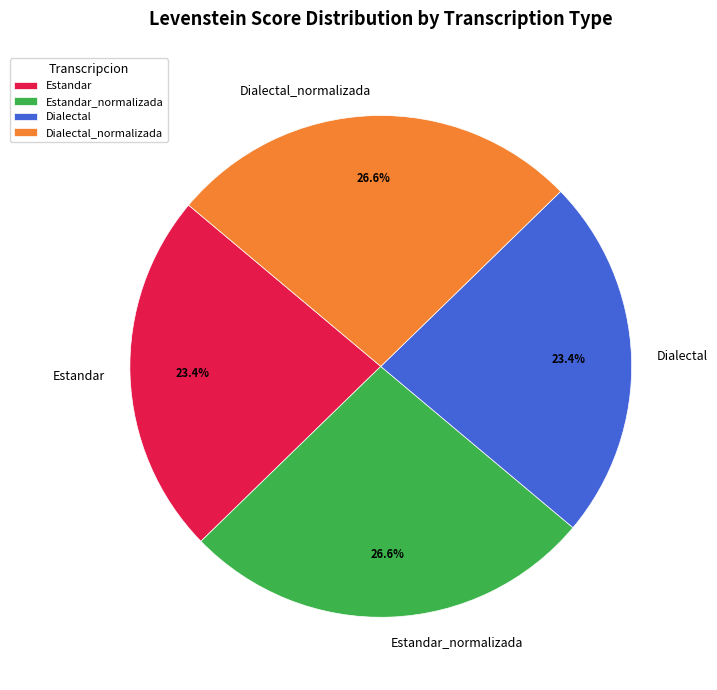

What percentage is NOT represented by Dialectal_normalizada?

73.4%